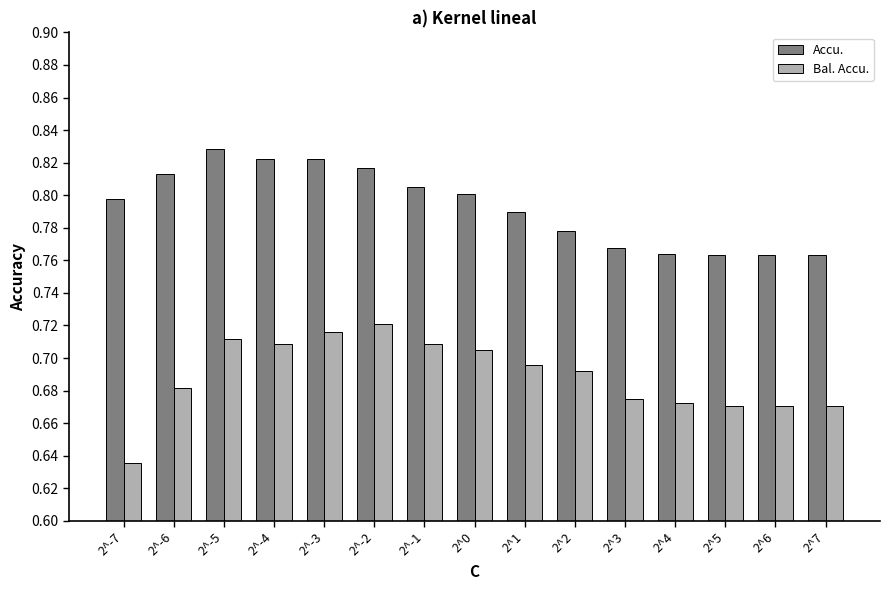

What is the total value across all series at 2^5?

1.4